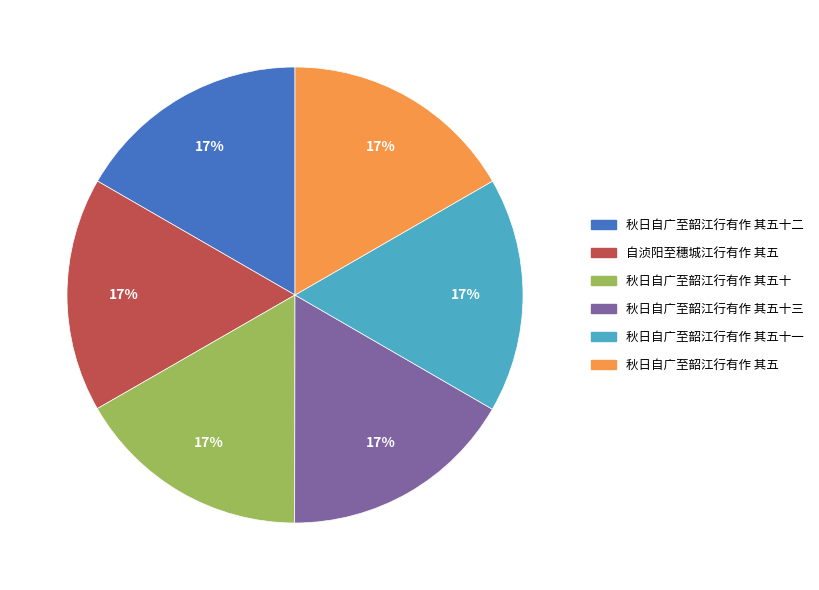

Do 自浈阳至穗城江行有作 其五 and 秋日自广至韶江行有作 其五十 together represent more than half of the pie?

No